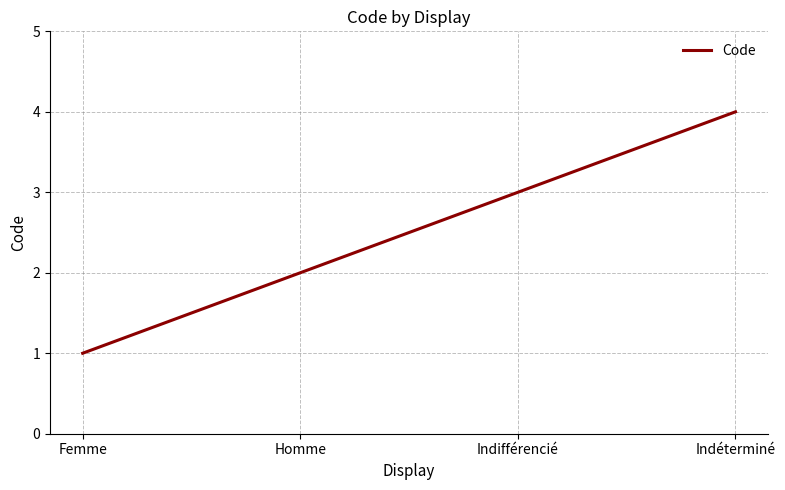

Reading right to left, extract all data points from this chart.

Indéterminé=4	Indifférencié=3	Homme=2	Femme=1